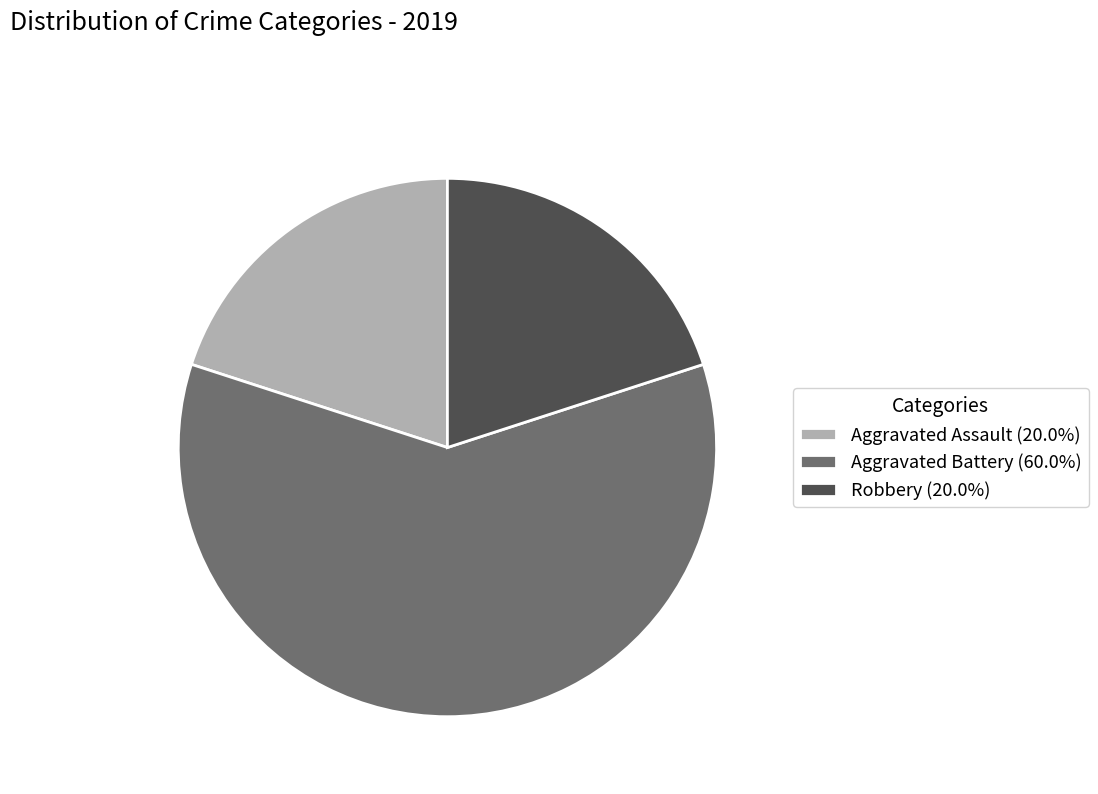

Does Aggravated Assault (20.0%) represent more than half of the total?

No